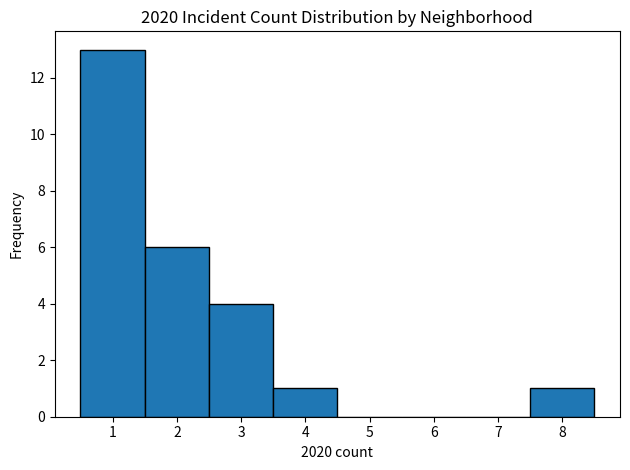

Reading left to right, list every bar in this chart as the range it spans on the x-axis followed by its height. The values are not printed on the chart, so give them approximately, as read against the axis.

0.5 to 1.5: 13
1.5 to 2.5: 6
2.5 to 3.5: 4
3.5 to 4.5: 1
4.5 to 5.5: 0
5.5 to 6.5: 0
6.5 to 7.5: 0
7.5 to 8.5: 1